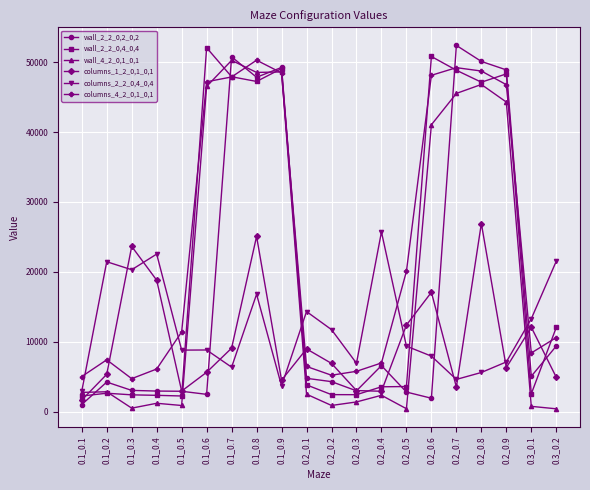

Is it true that wall_4_2_0,1_0,1 equals 2510 at 0.2_0.1?

True